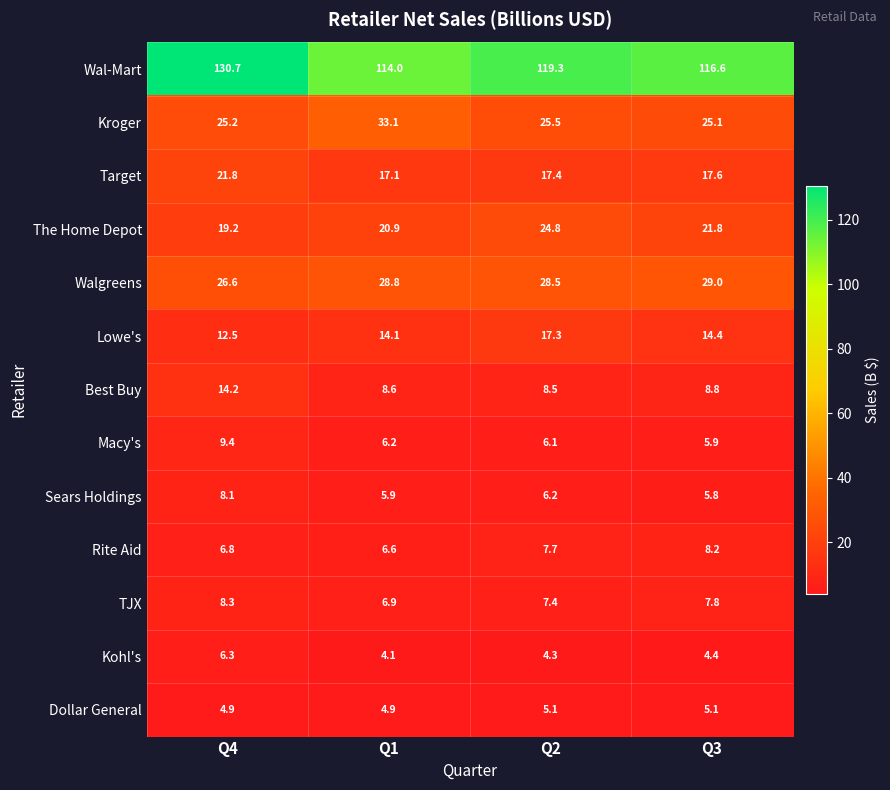

What is the sum of all Walgreens values?

112.9